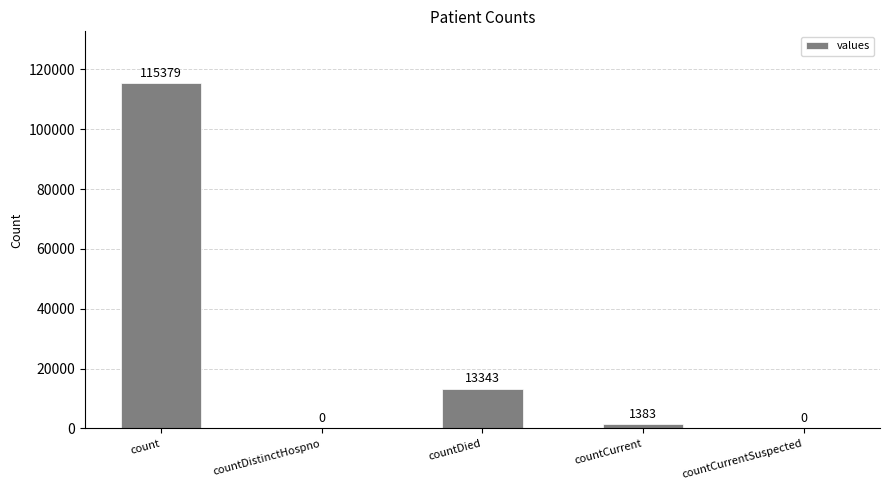

Which category has the highest value across all series?

count